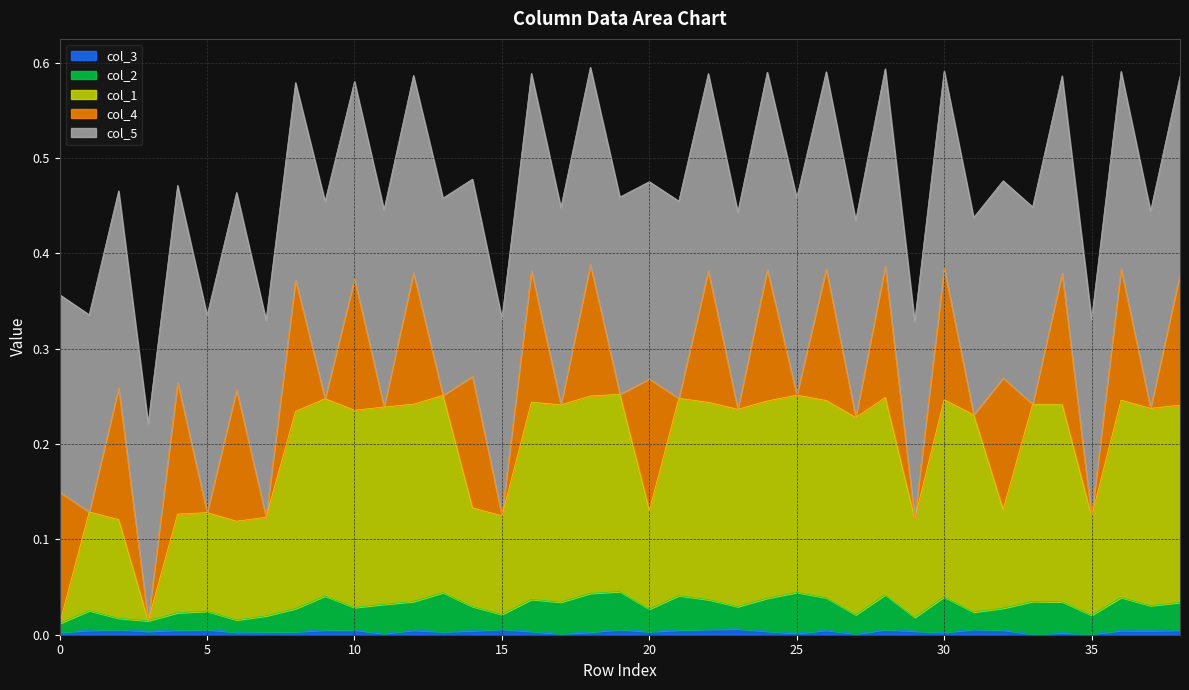

What is the label of the 27th point from the right?

12